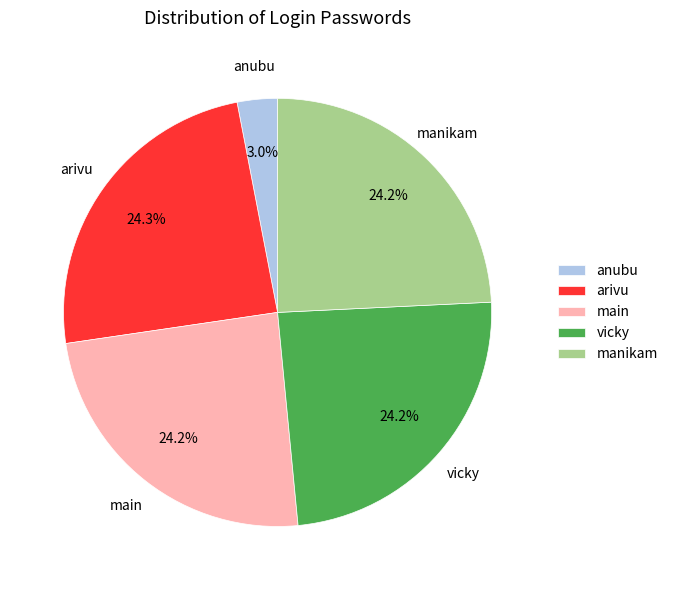

To the nearest percent, what is the average slice percentage?

20%